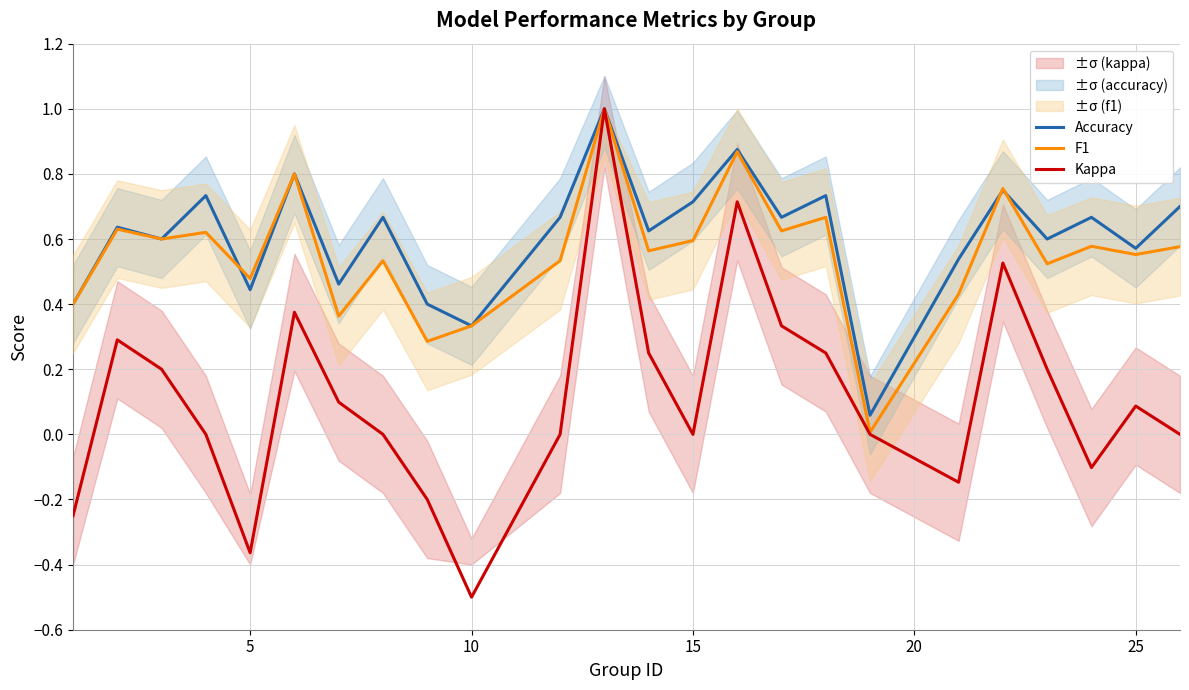

What is the lowest value of the Kappa series?

-0.5